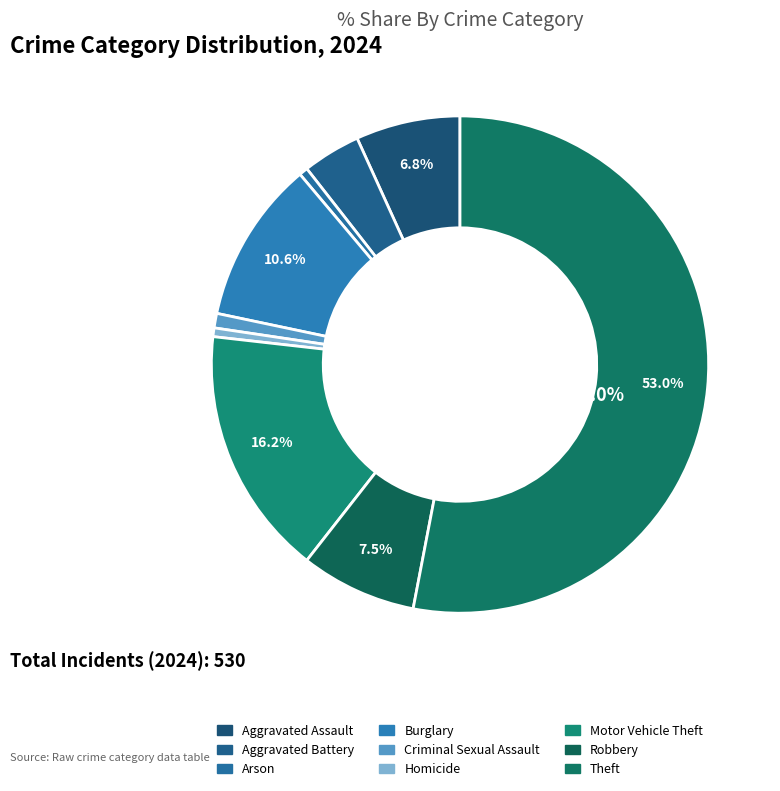

Count the number of slices in the pie.

9